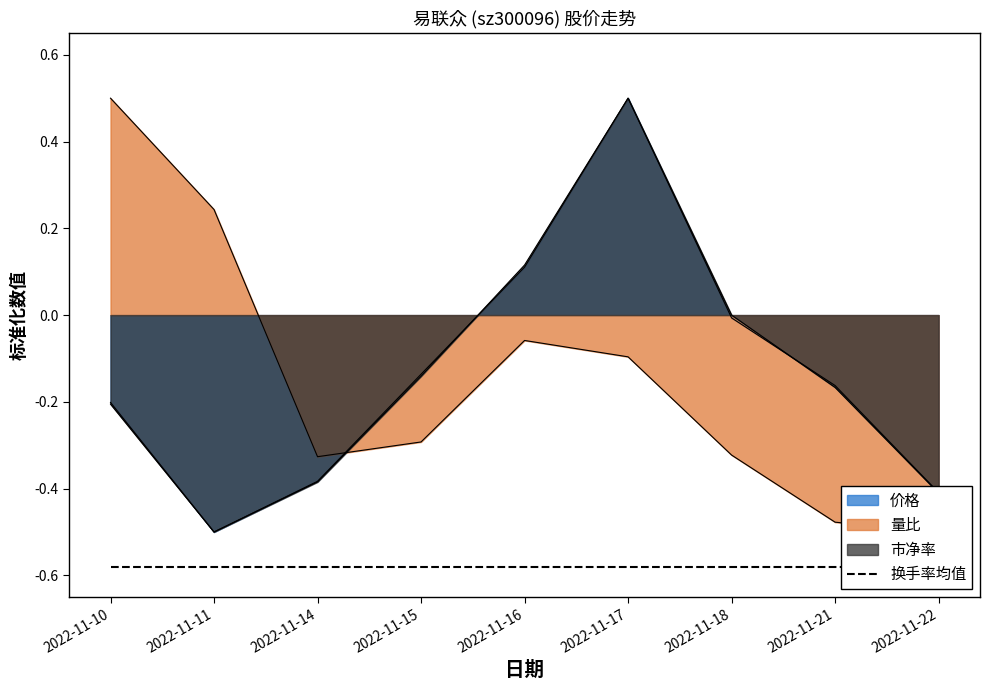

How many intersections are there between 市净率 and 价格?

2